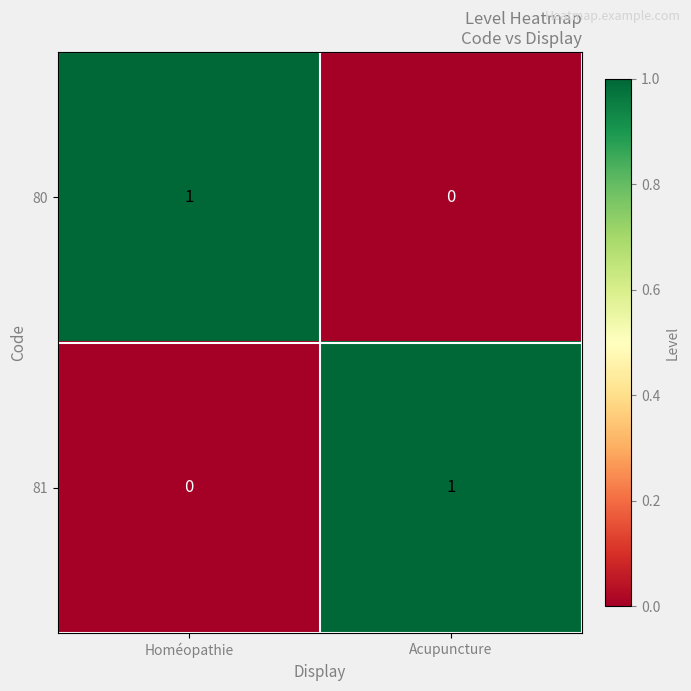

True or false: 81 has a value of 0 at Homéopathie.

True